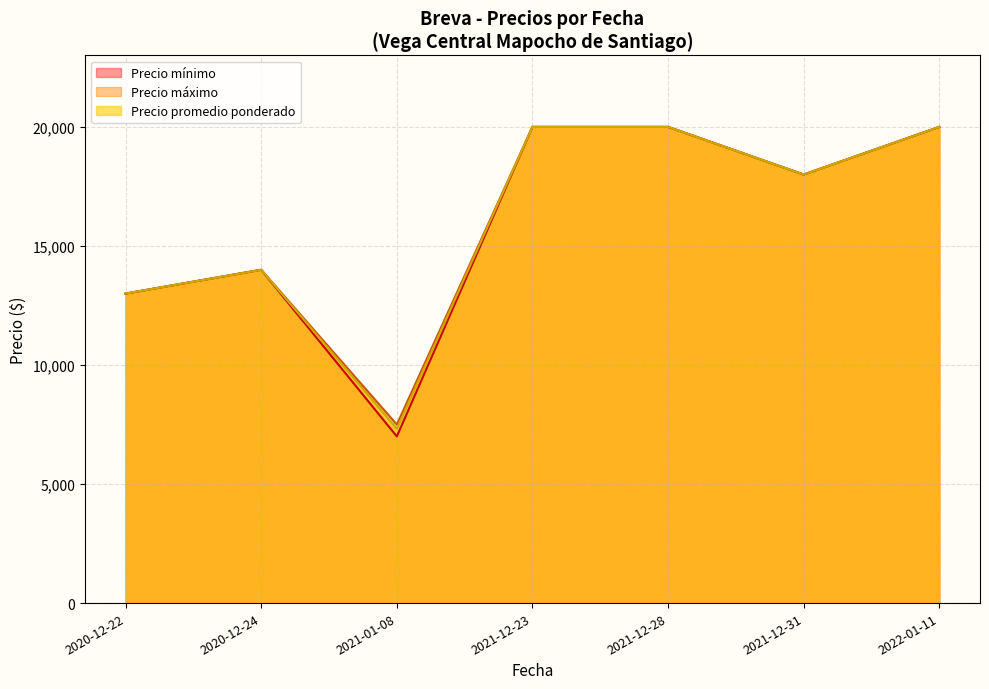

How many values in the Precio maximo series exceed 18000?

3